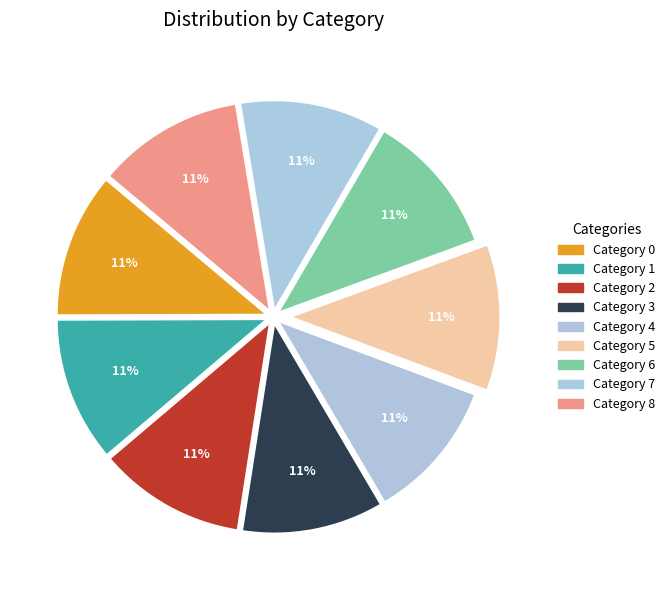

How many slices are in this pie chart?

9